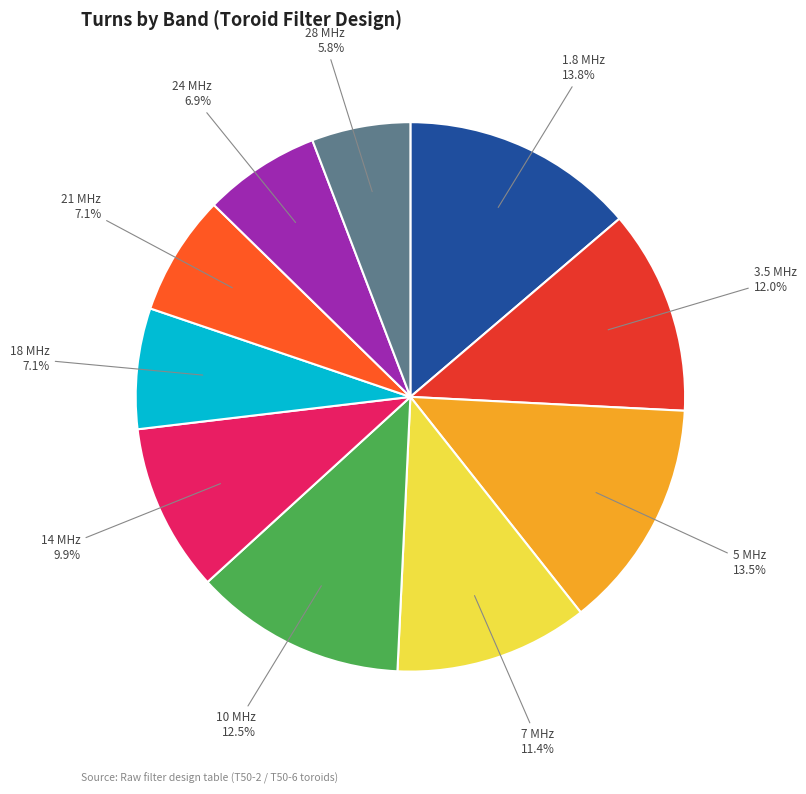

What percentage is the 7 MHz slice, to the nearest percent?

11%